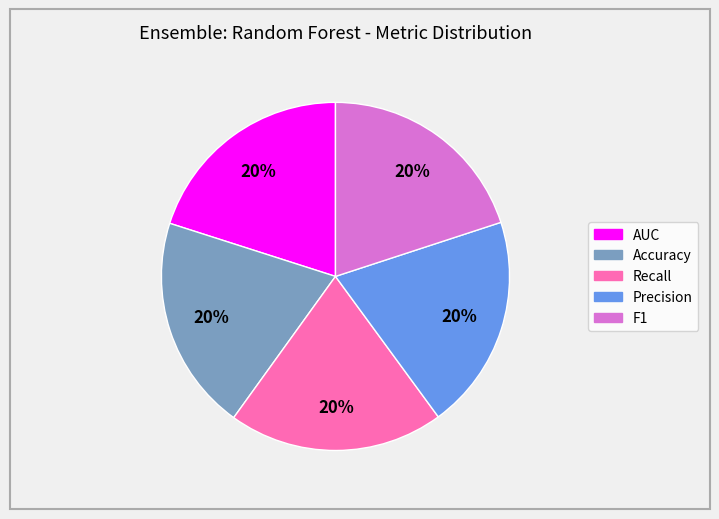

True or false: AUC accounts for 20% of the total.

True